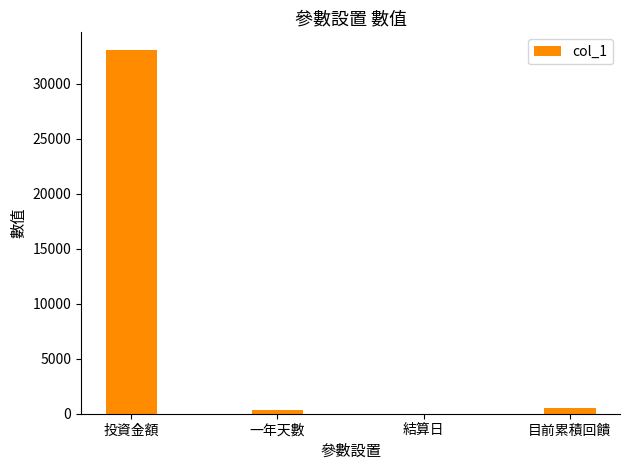

What is the difference between the values at 目前累積回饋 and 一年天數?

115